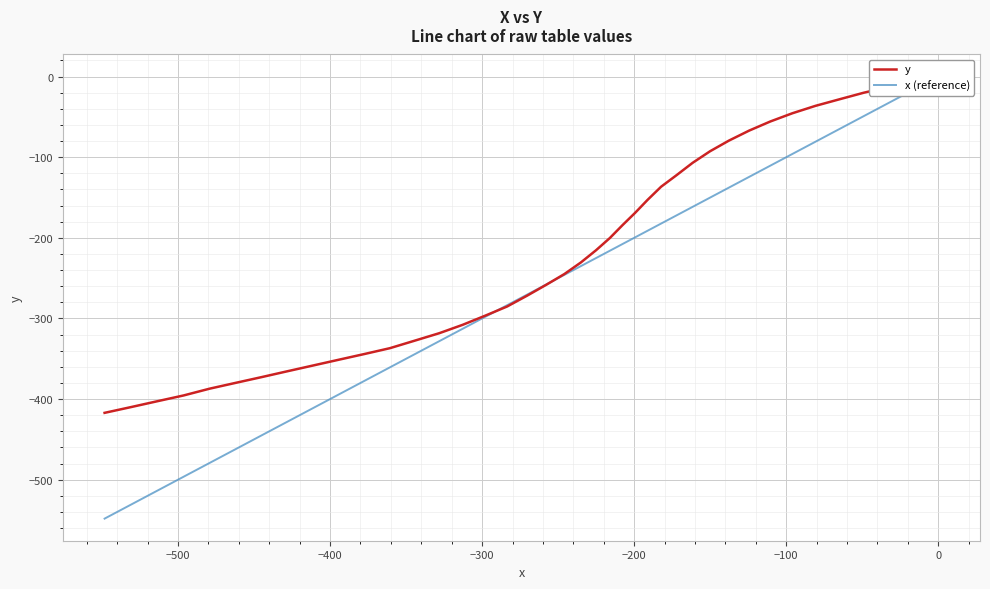

The value of x (reference) at 10 is -260.0. True or false?

False